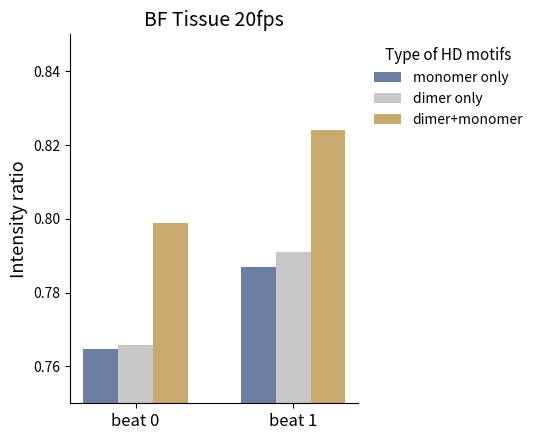

At which label does monomer only reach its minimum?

beat 0